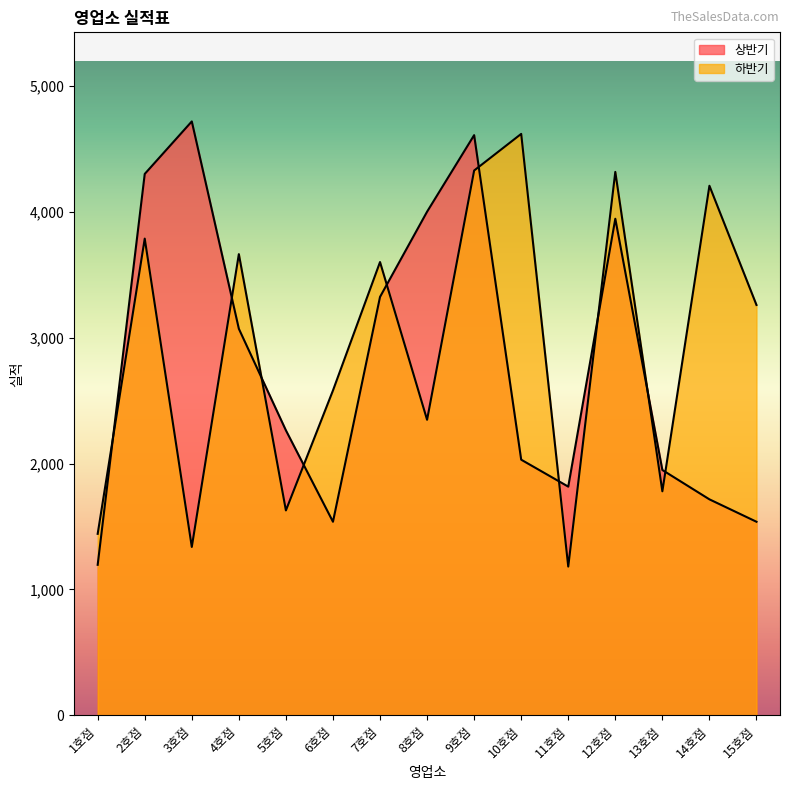

In 상반기, how many points are higher than both neighbors (excluding endpoints)?

3